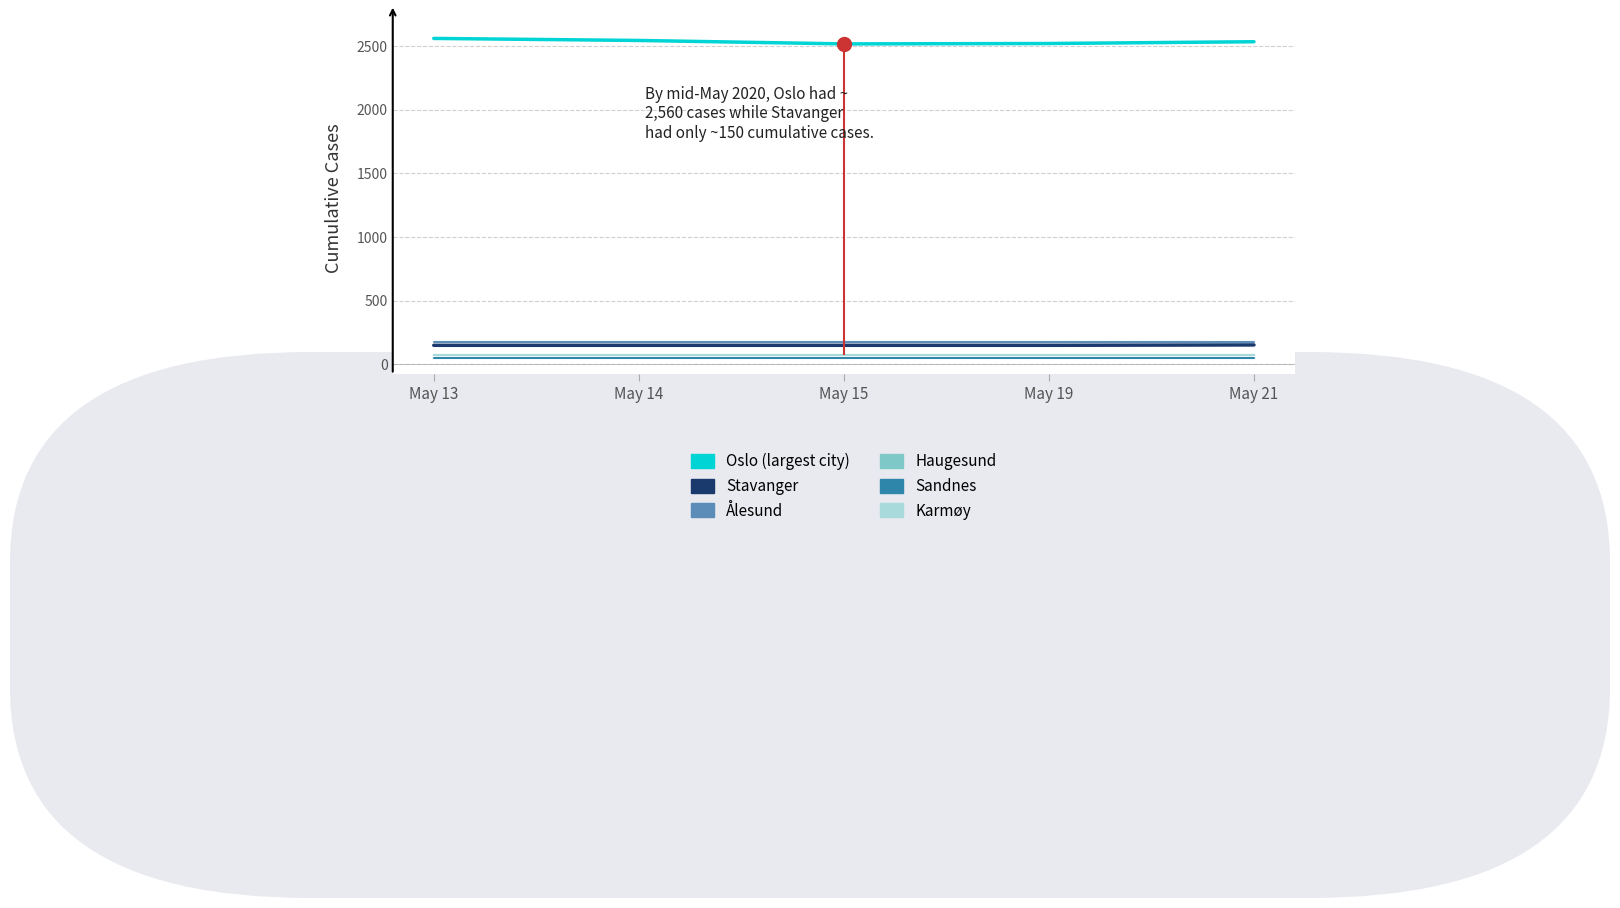

At which category is the sum across all series the highest?

May 13